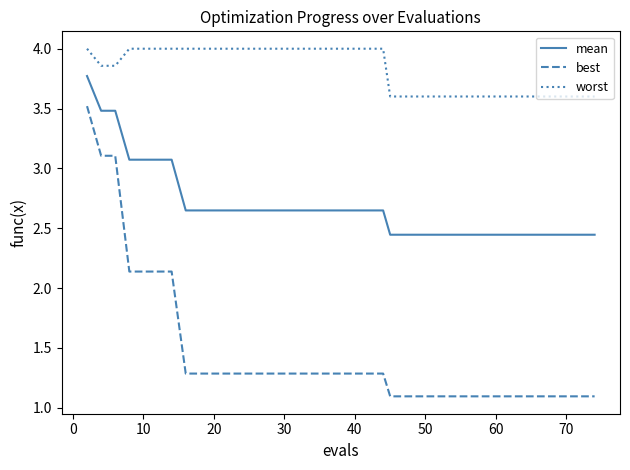

True or false: best and worst cross at least once.

False